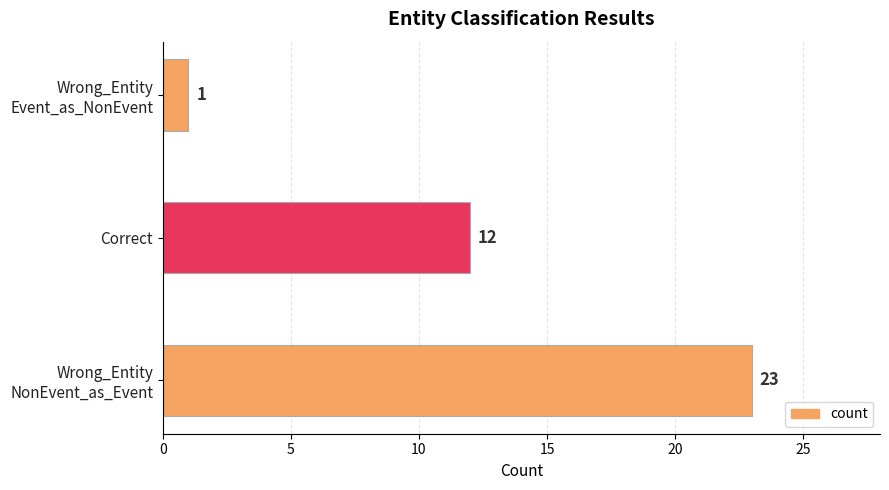

What is the difference between the second highest and minimum values?

11